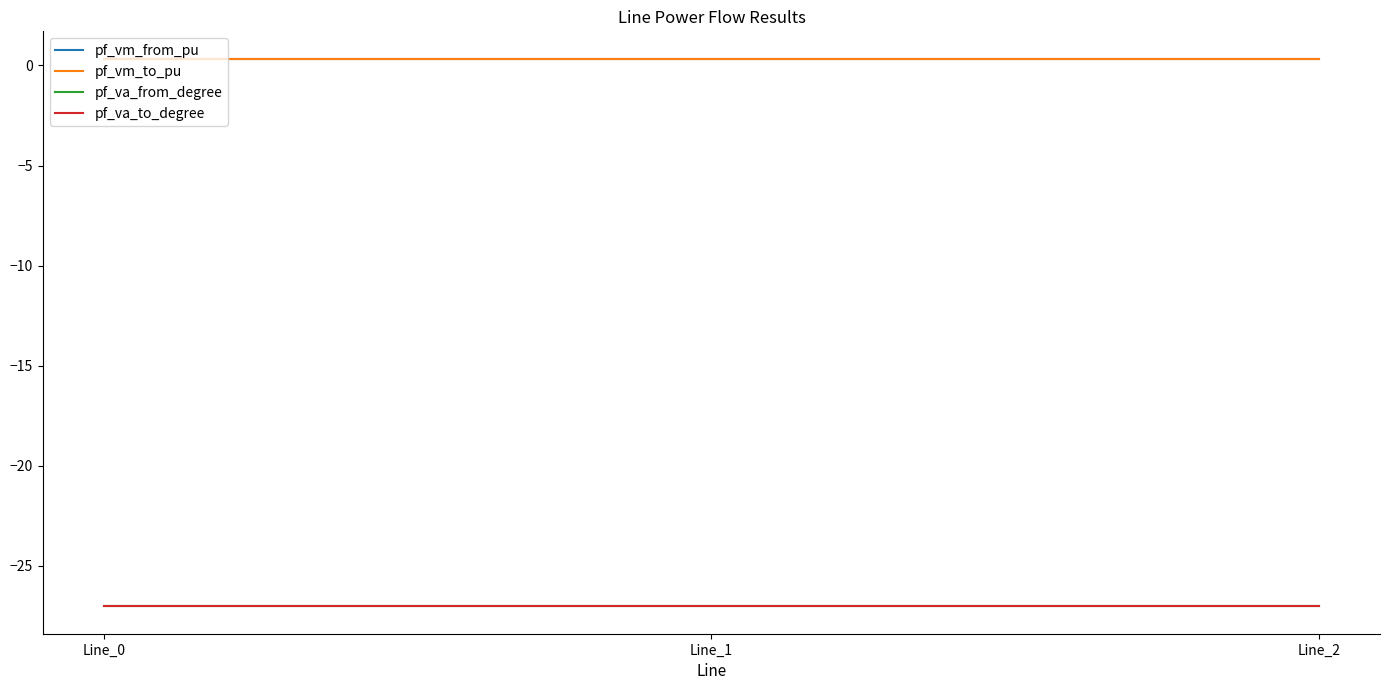

What is the sum of all pf_va_to_degree values?

-81.1